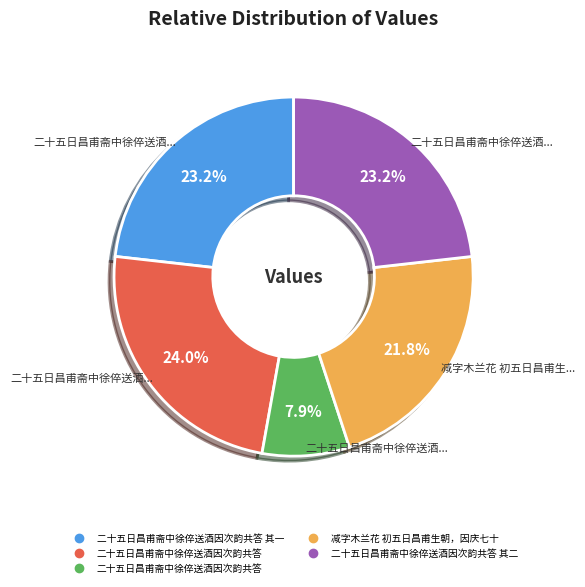

Count the number of slices in the pie.

5